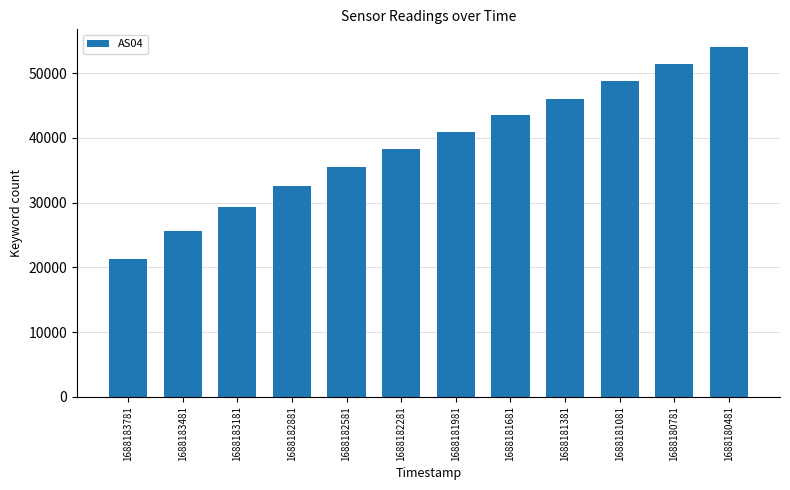

What is the sum of all values?

467195